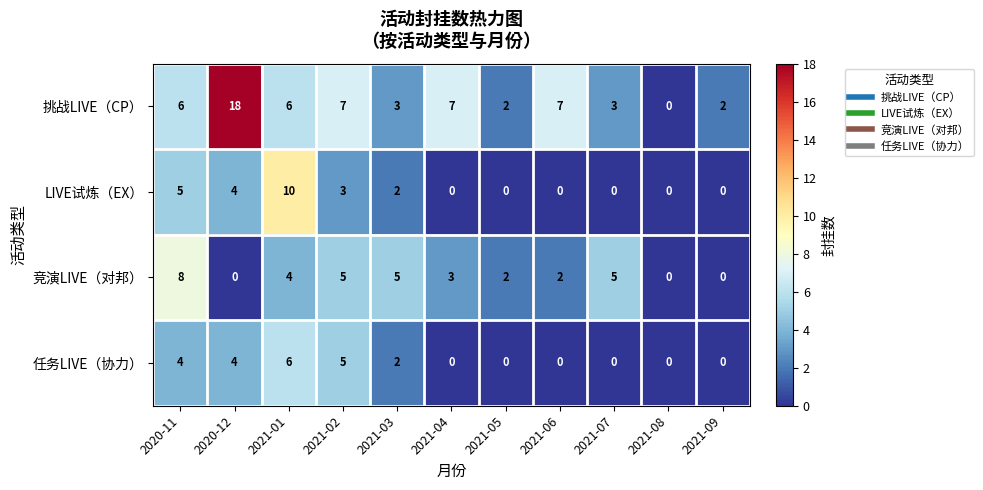

What is the difference between the highest and lowest values at 2021-09?

2